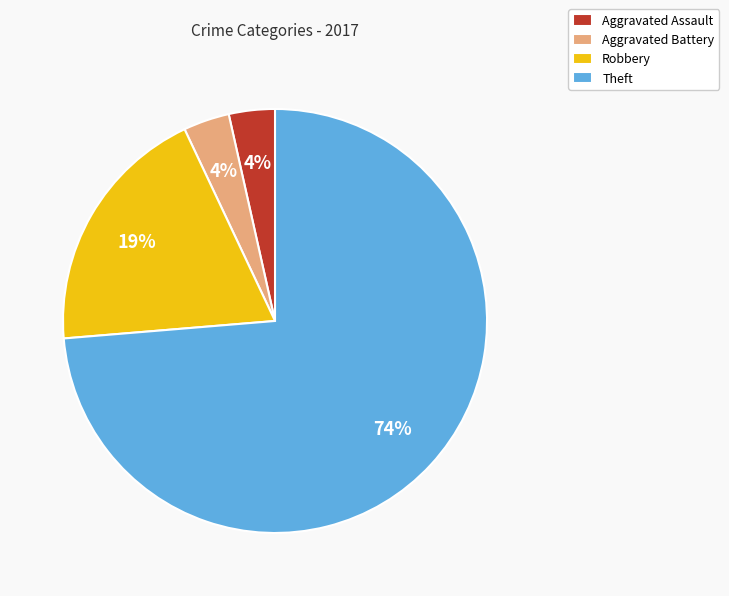

To the nearest percent, what is the average slice percentage?

25%